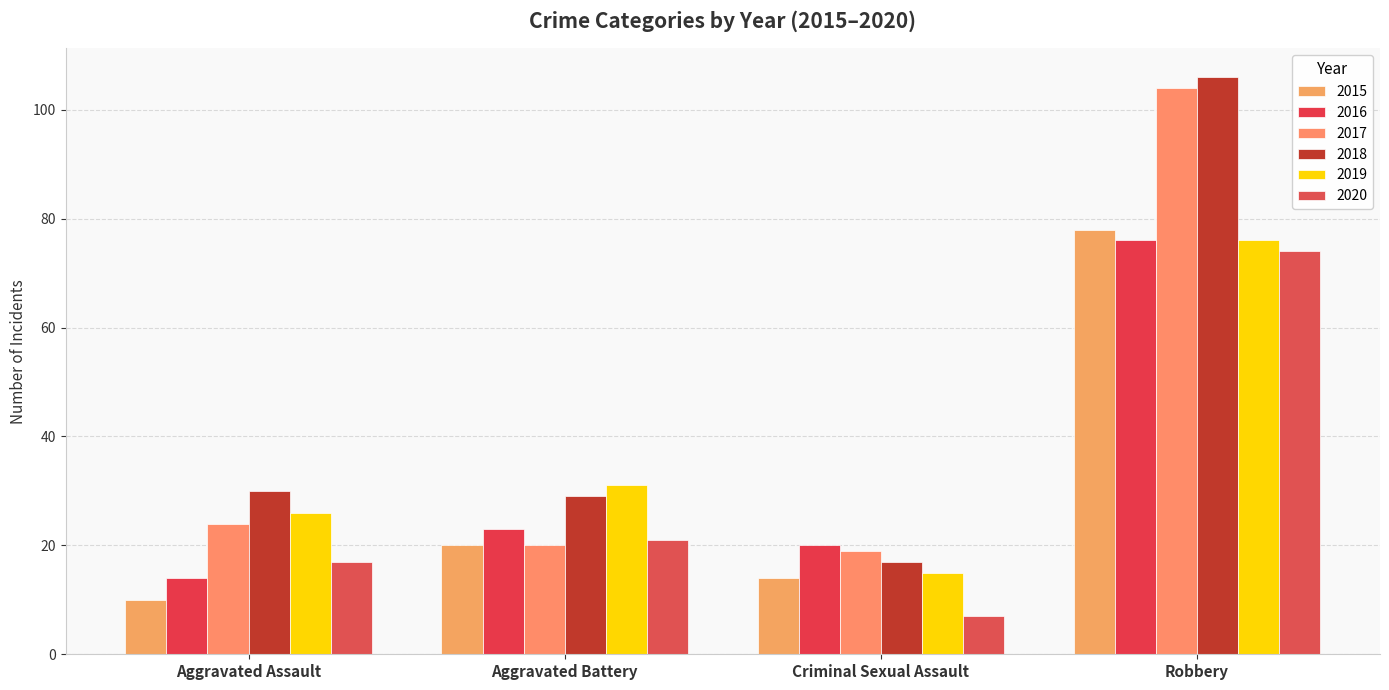

What is the sum of all 2016 values?

133